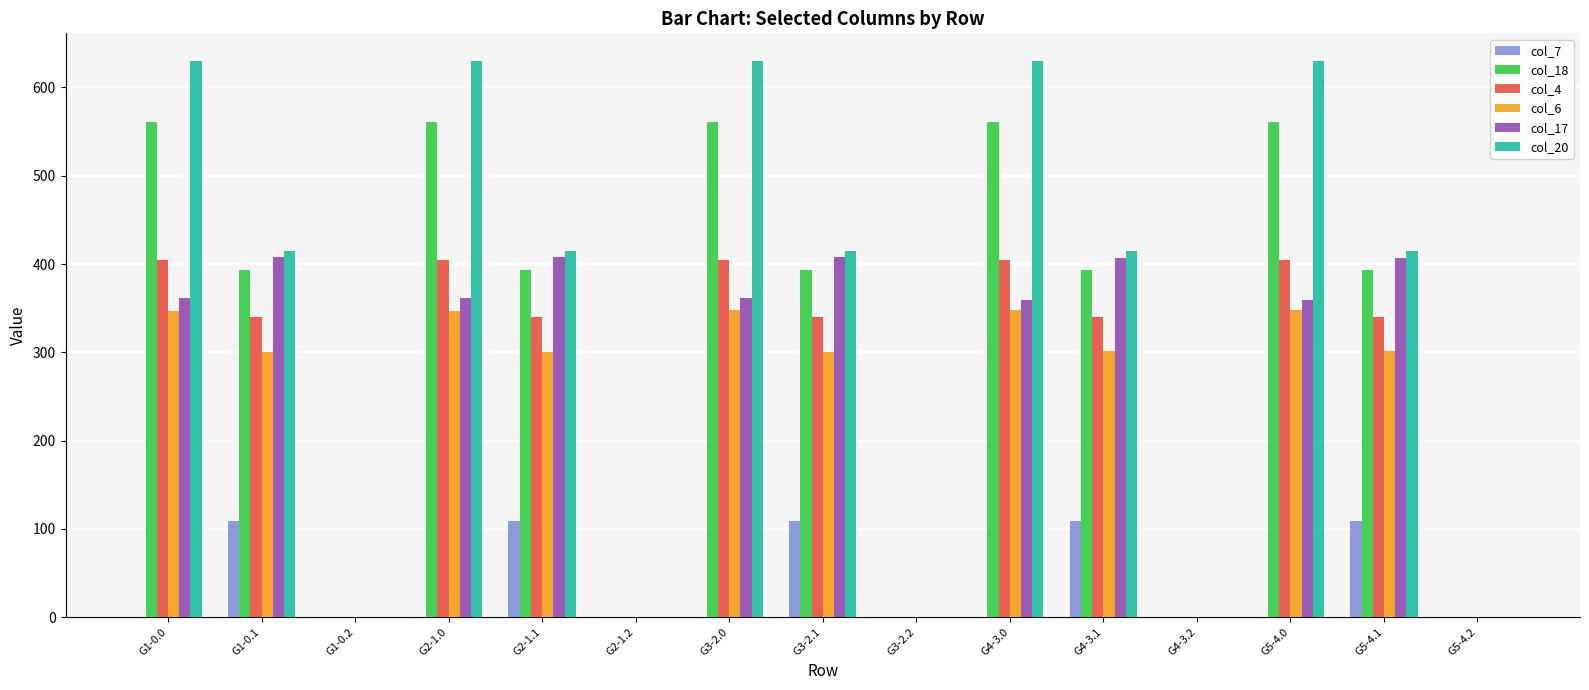

Which series changed the most between G5-4.0 and G5-4.2?

col_20